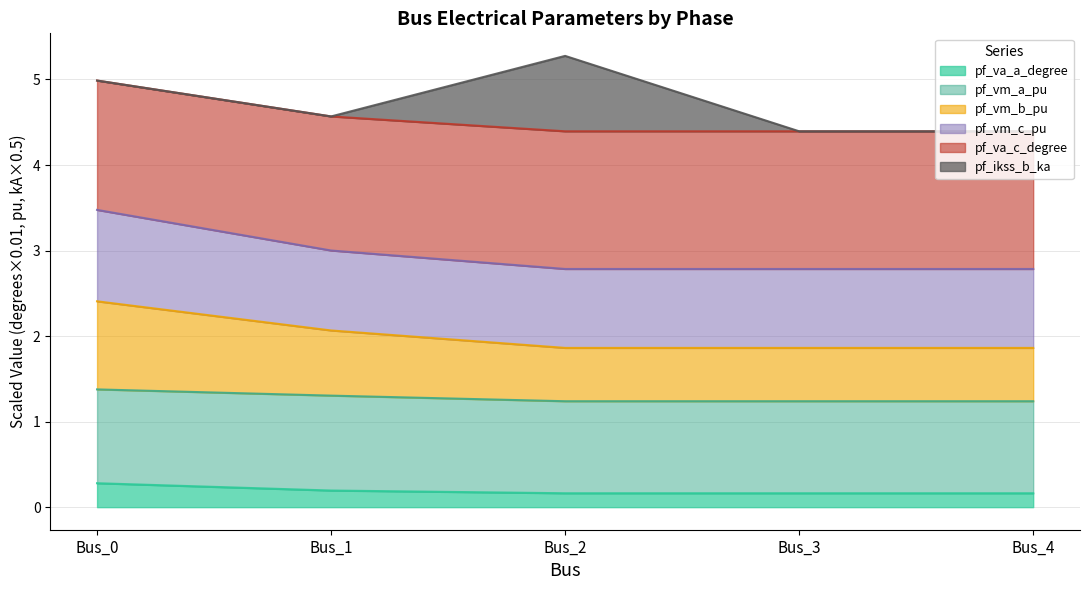

The pf_vm_b_pu series shows 4.8 at Bus_0. True or false?

False